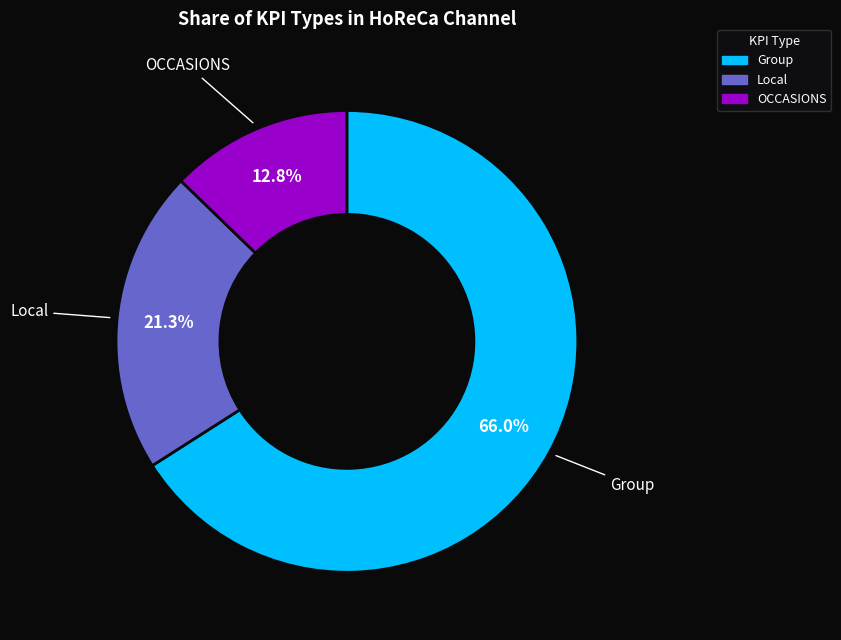

Which slice is the smallest?

OCCASIONS